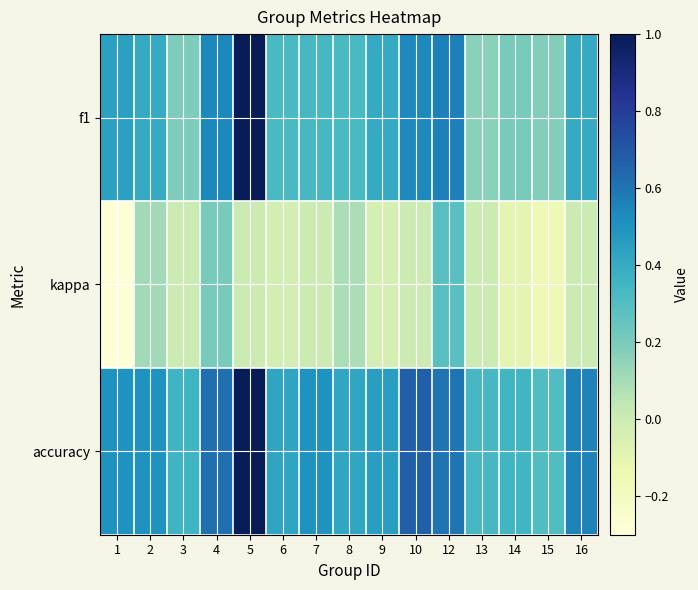

Which category has the lowest value across all series?

1